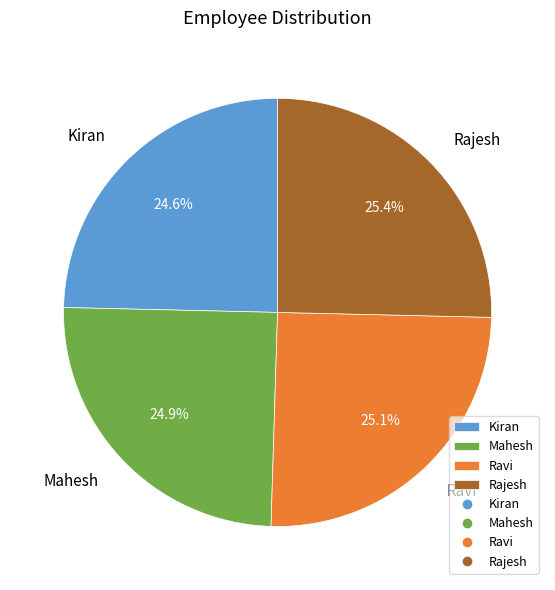

To the nearest percent, what is the combined percentage of Ravi and Mahesh?

50%